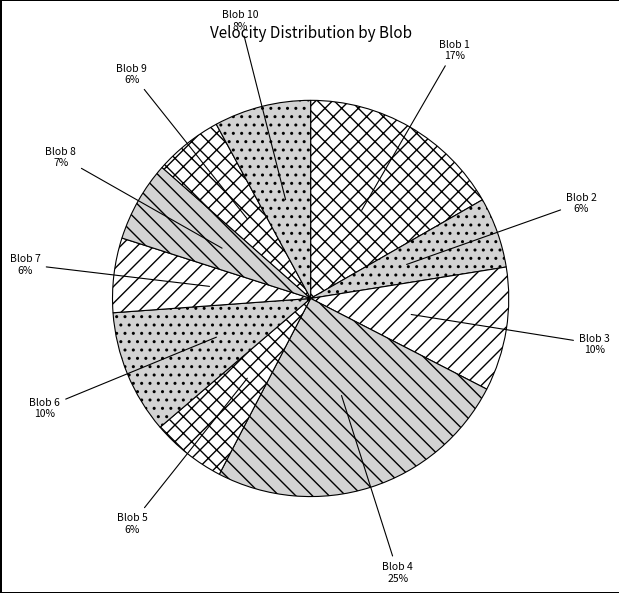

Which has a higher value, Blob 1 or Blob 5?

Blob 1